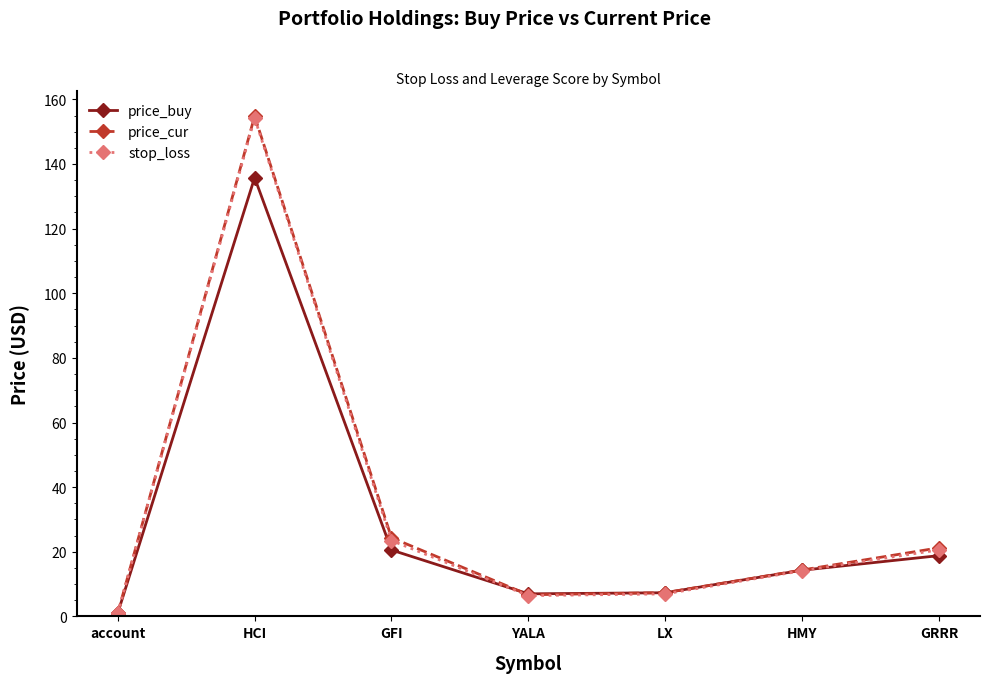

How many series are shown in this chart?

3